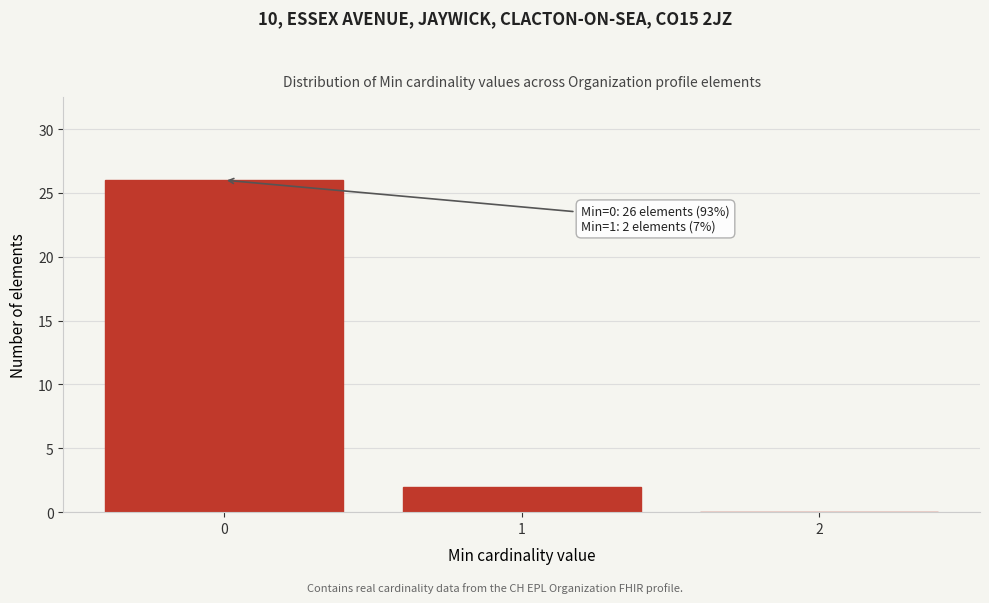

Which range on the x-axis has the tallest bar?

-0.5 to 0.5